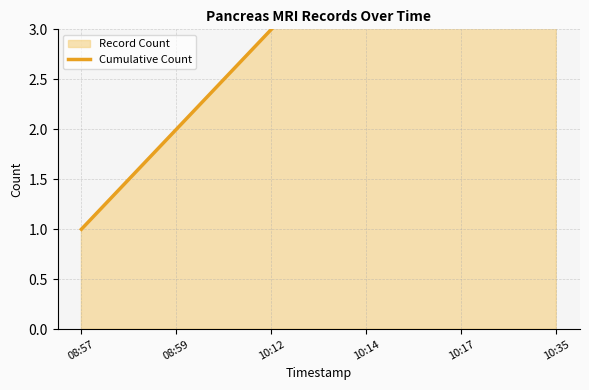

What is the value of the 5th point from the left?

5